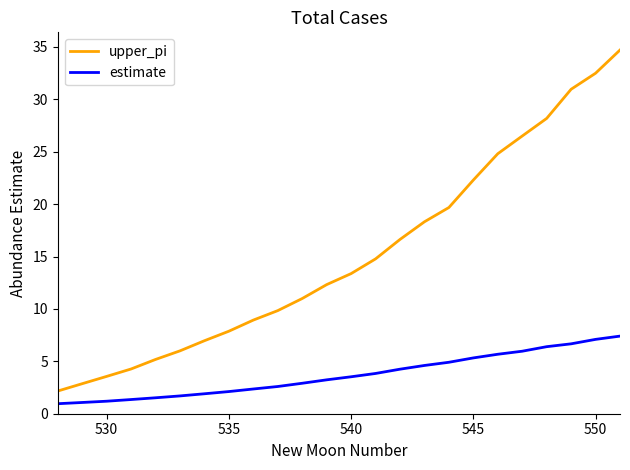

How many lines are shown in the chart?

2